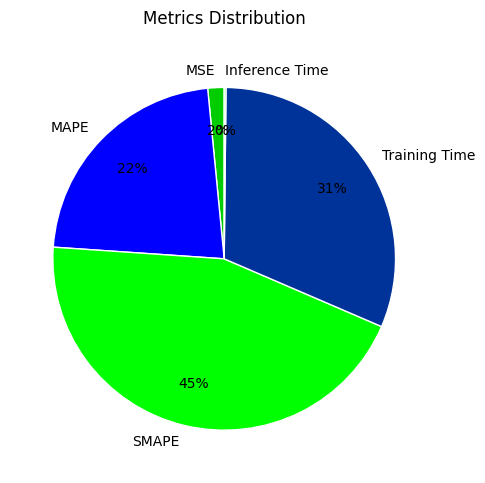

Between Training Time and SMAPE, which is larger?

SMAPE